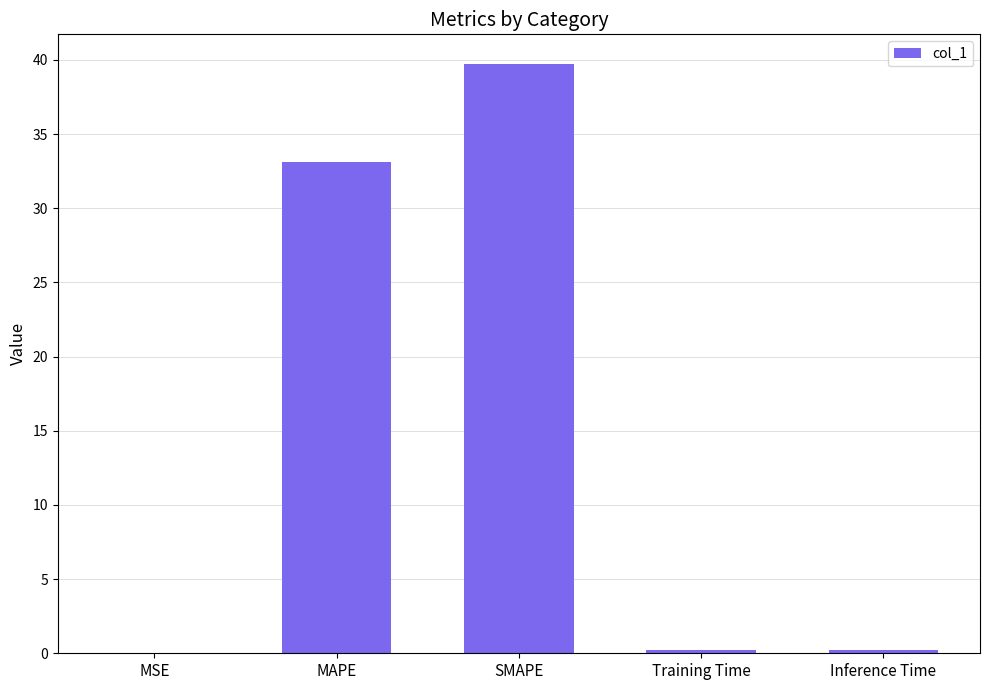

What is the maximum value shown in the chart?

39.7